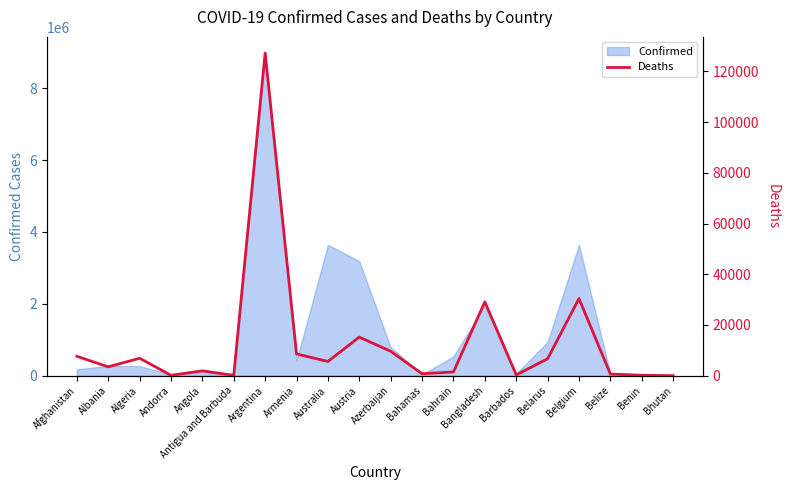

Reading right to left, transcribe all the data shown in this chart.

7	163	652	30408	6670	326	29112	1463	773	9618	15221	5601	8576	127257	135	1900	152	6866	3485	7645